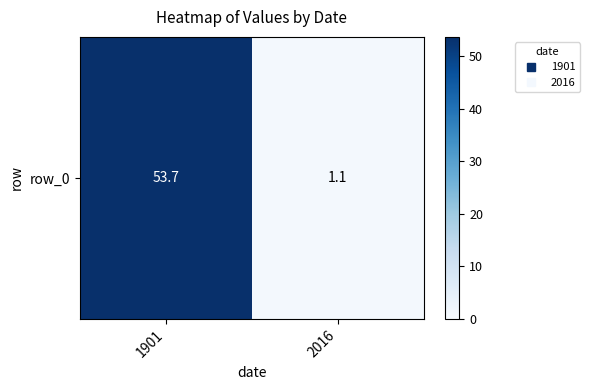

Rank the categories by value from lowest to highest.

2016, 1901